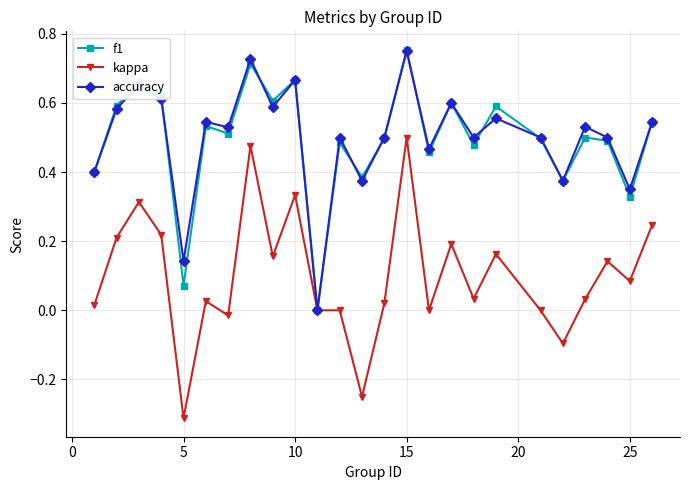

Which series has the largest range (max minus min)?

kappa